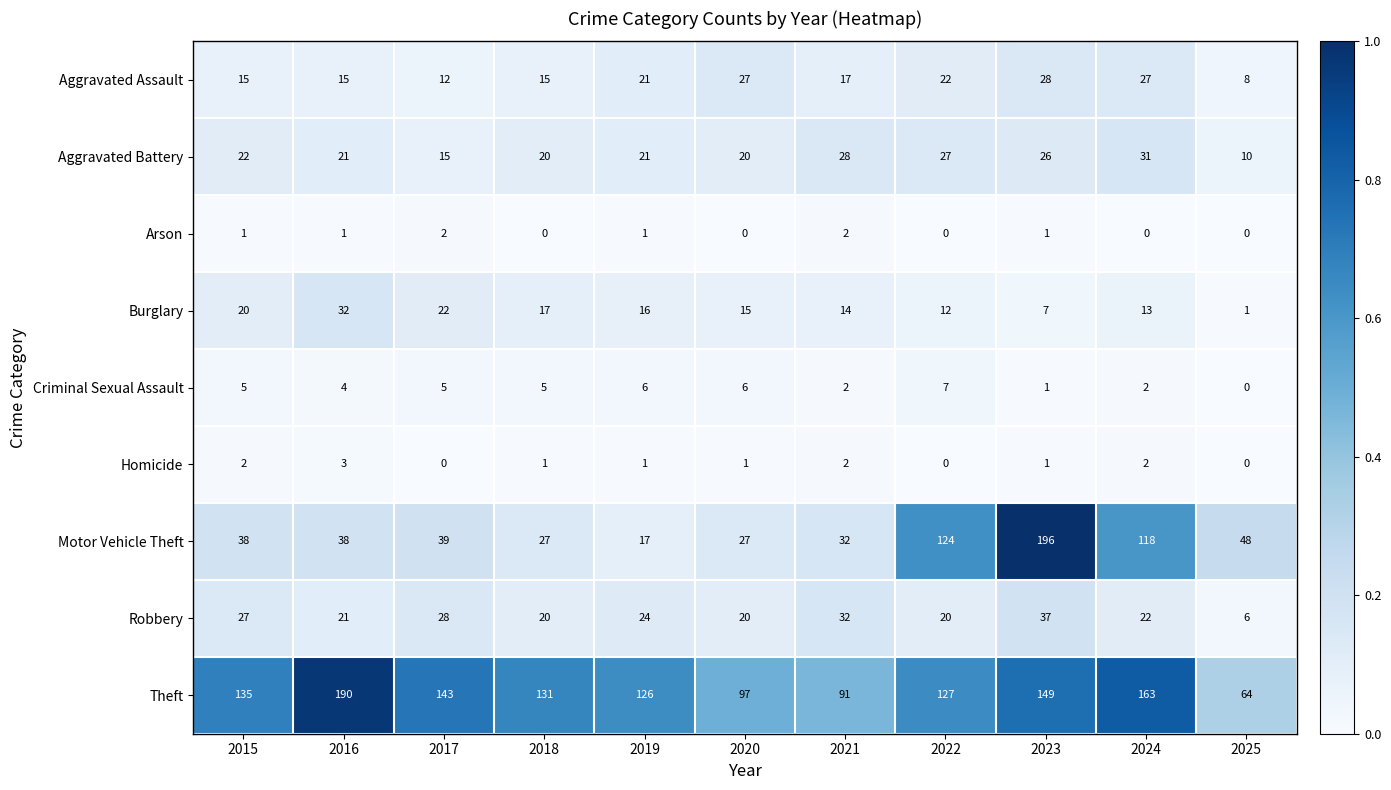

Which series changed the most between 2015 and 2016?

Theft